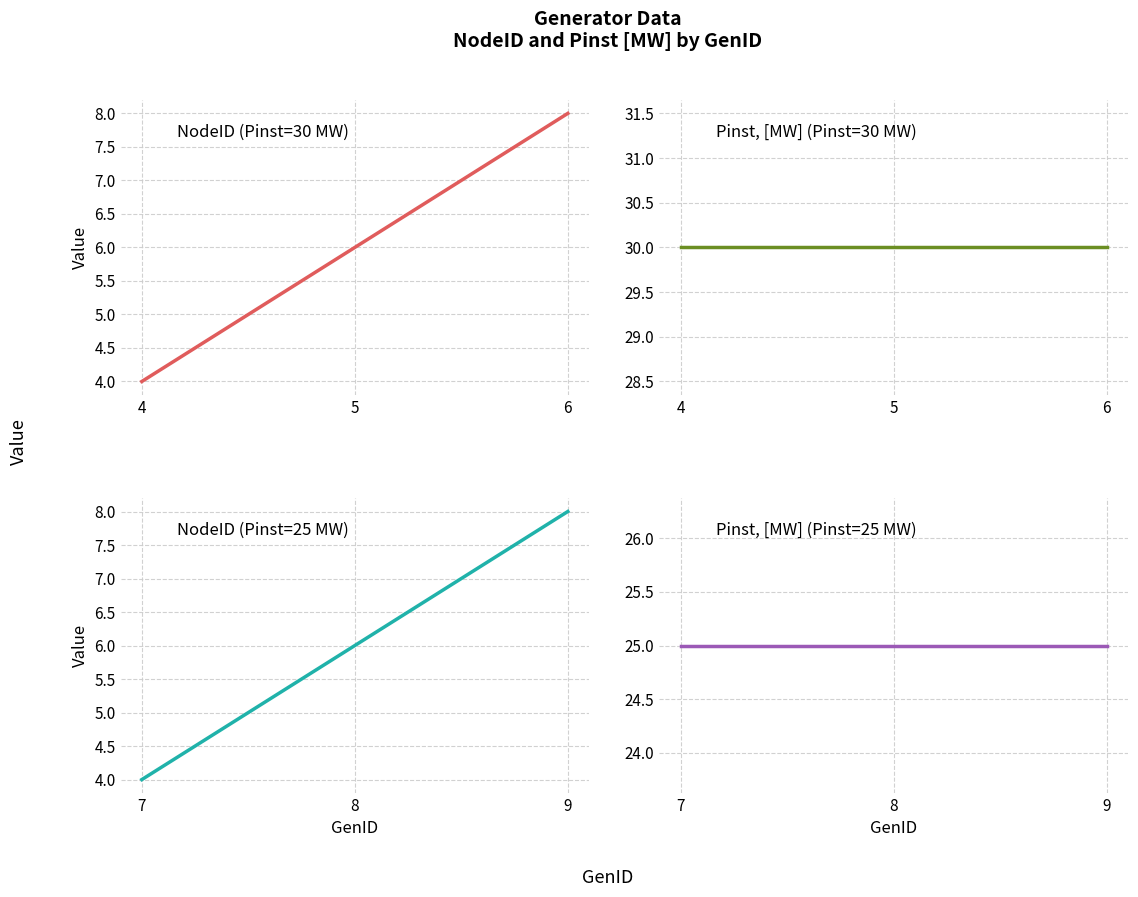

What are all the series names shown in the legend?

NodeID (Pinst=30 MW), Pinst, [MW] (Pinst=30 MW), NodeID (Pinst=25 MW), Pinst, [MW] (Pinst=25 MW)